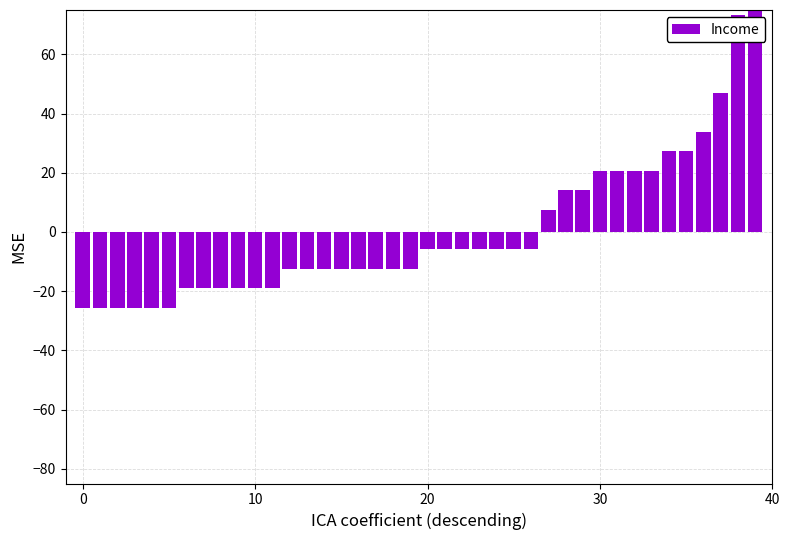

True or false: the data shows -5.8 at 25.

True